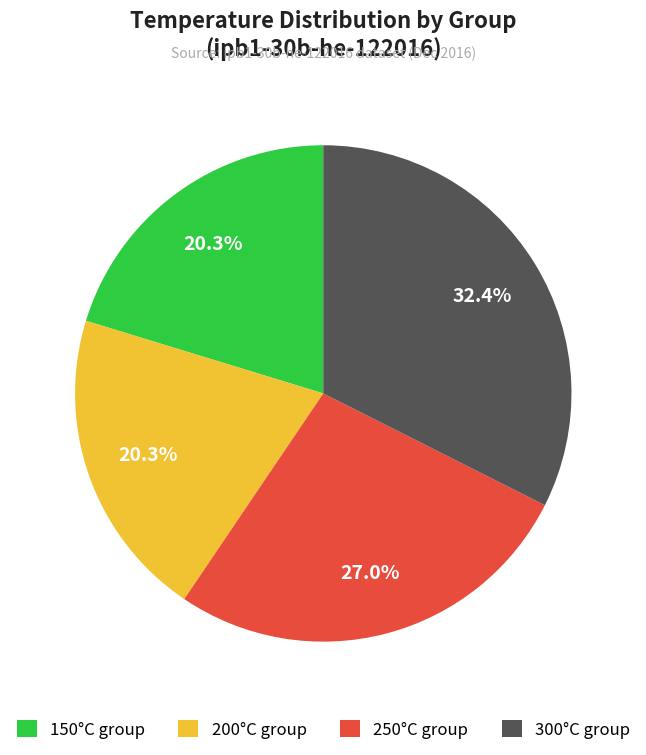

Is there any slice that represents more than half of the pie?

No